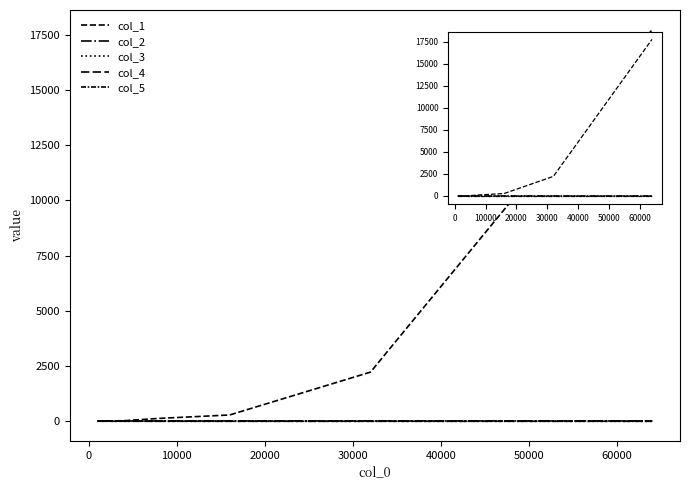

Does the chart have visible grid lines?

No